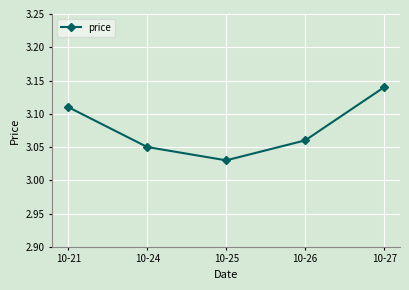

How many points are lower than both their immediate neighbors (excluding endpoints)?

1